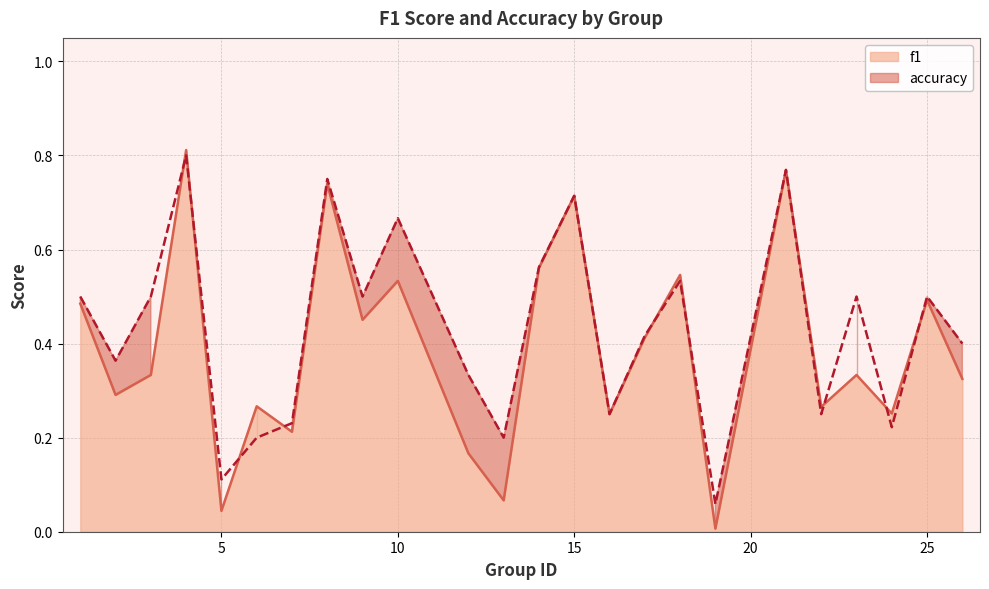

Rank the series at 26 from highest to lowest value.

accuracy, f1